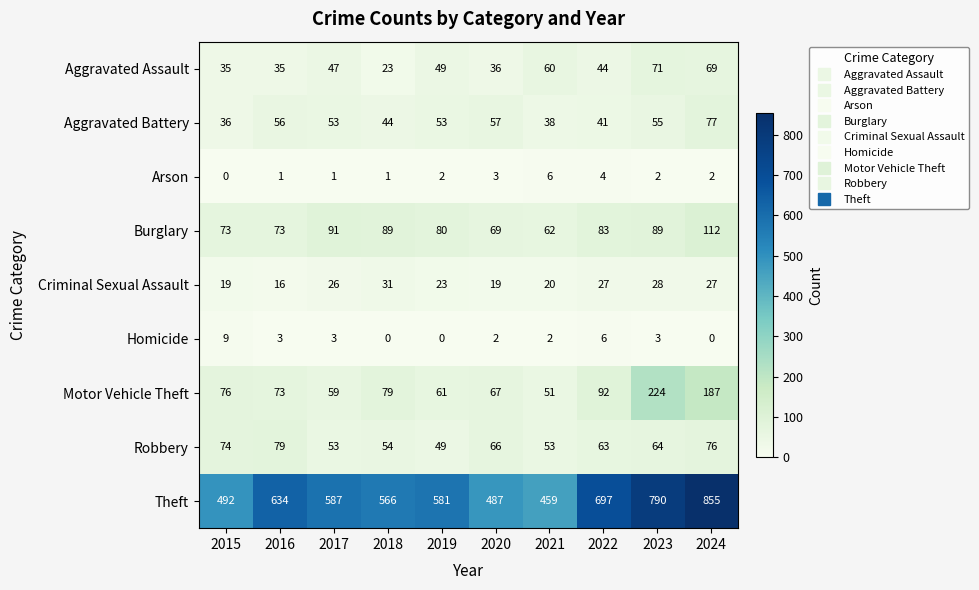

Which series has the largest total across all categories?

Theft